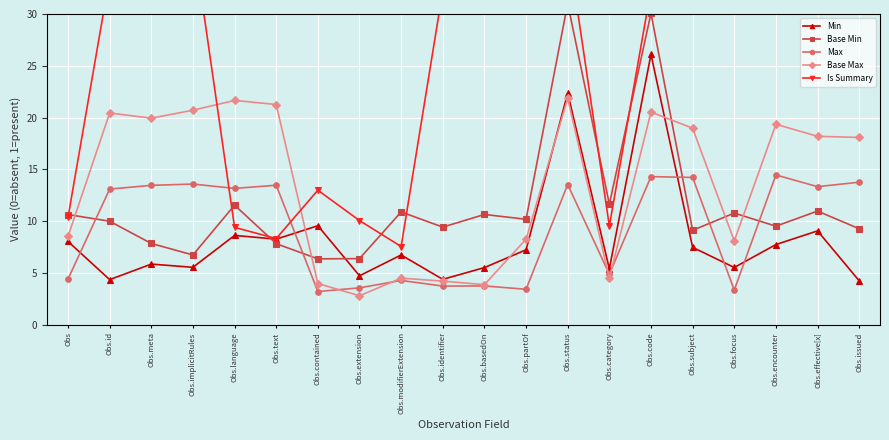

The Base Max series shows 18.2 at Obs.effective[x]. True or false?

True